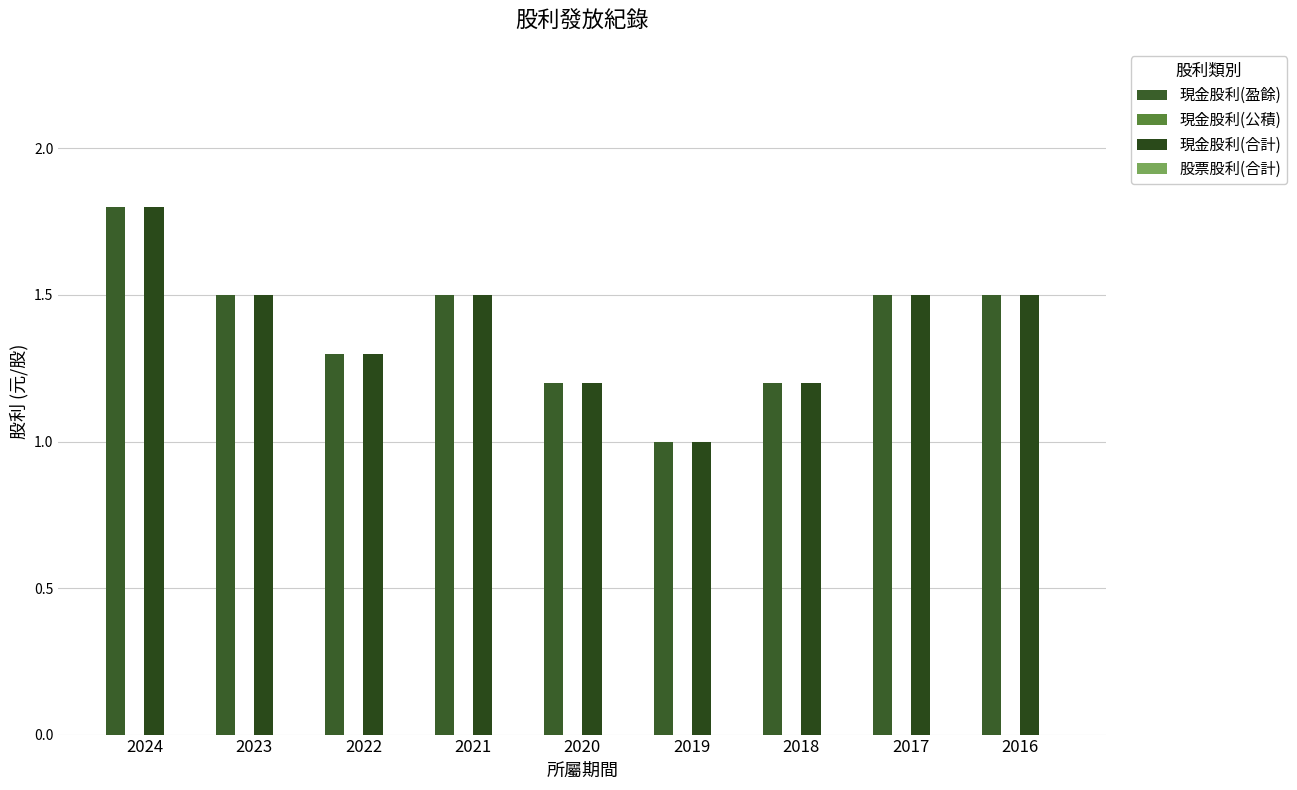

How many data points does each series have?

9